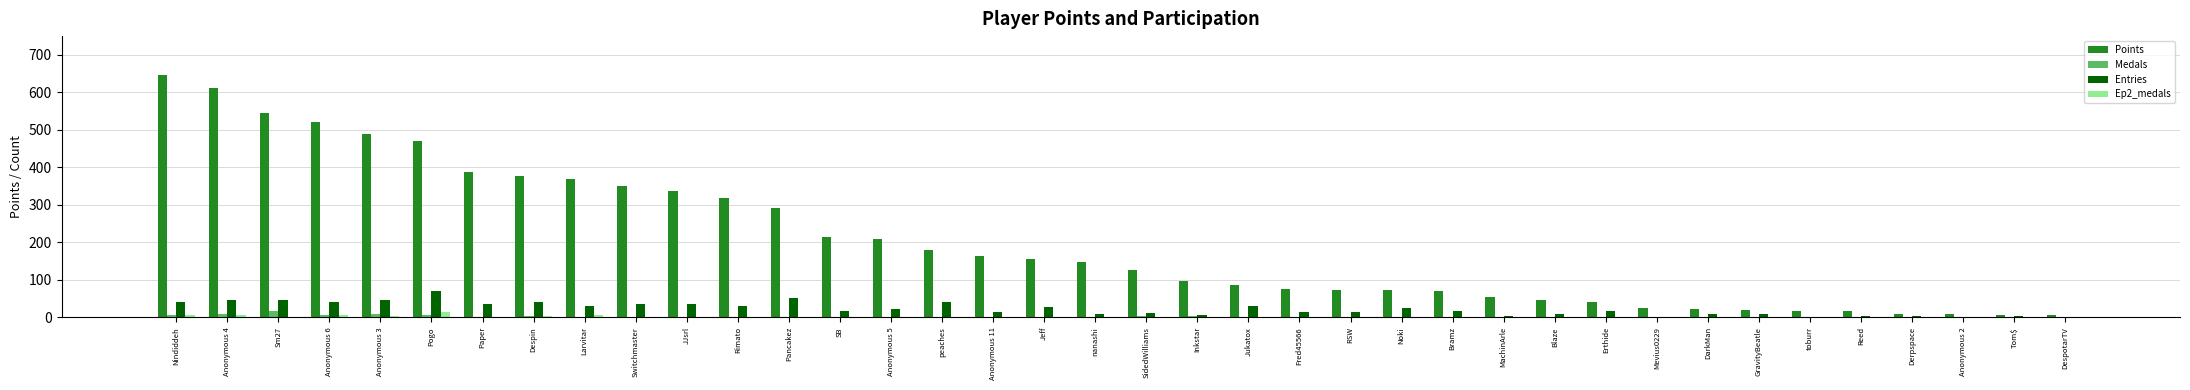

How many data points does each series have?

38